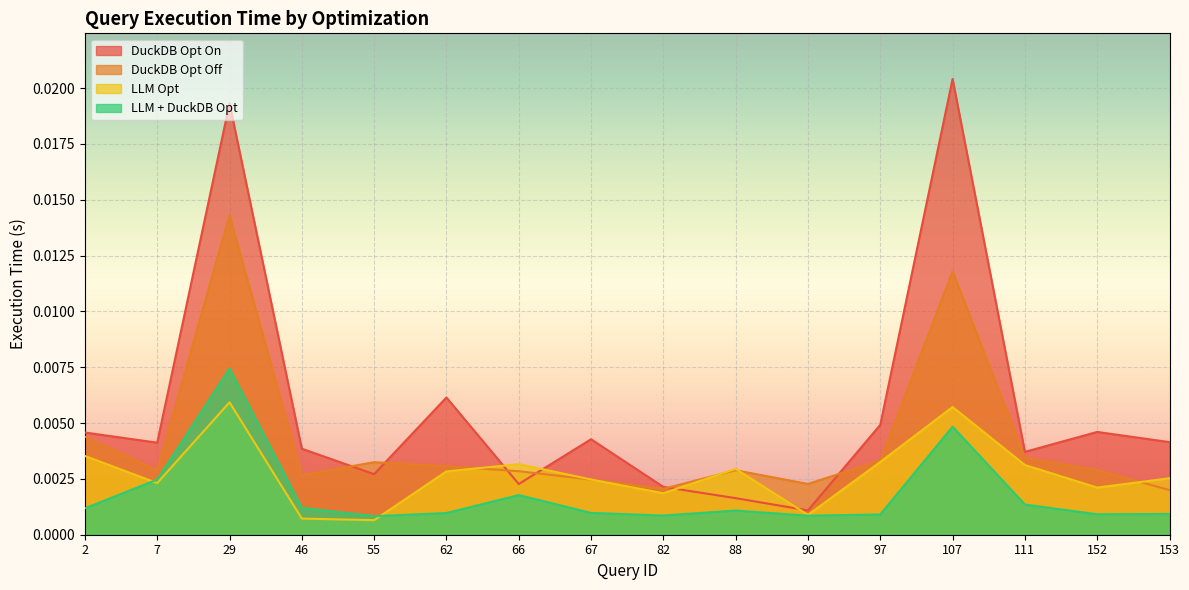

Which has a higher value, 153 or 111?

153